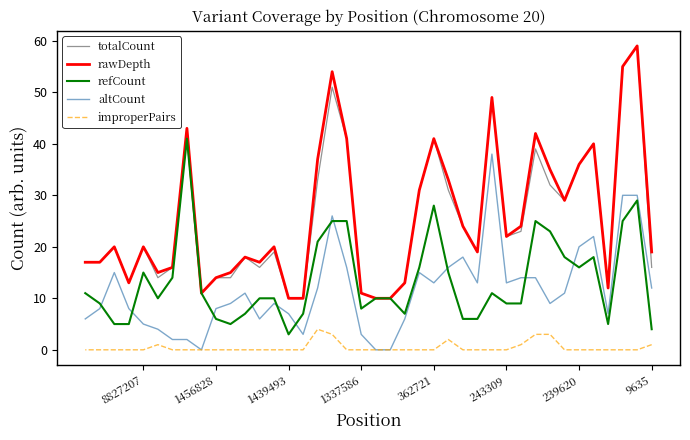

How many interior local peaks does the refCount series have?

7